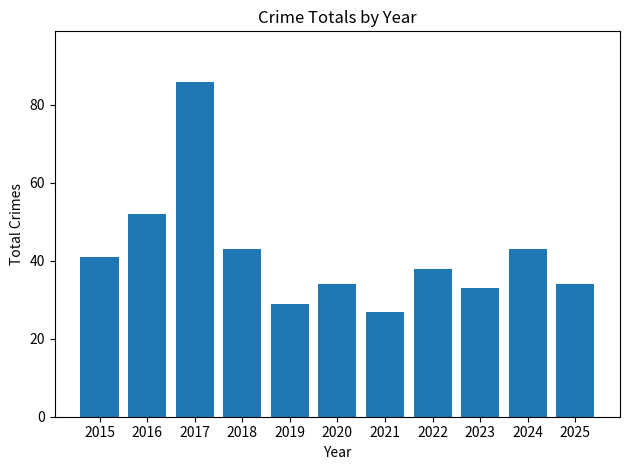

Which has a higher value, 2017 or 2024?

2017